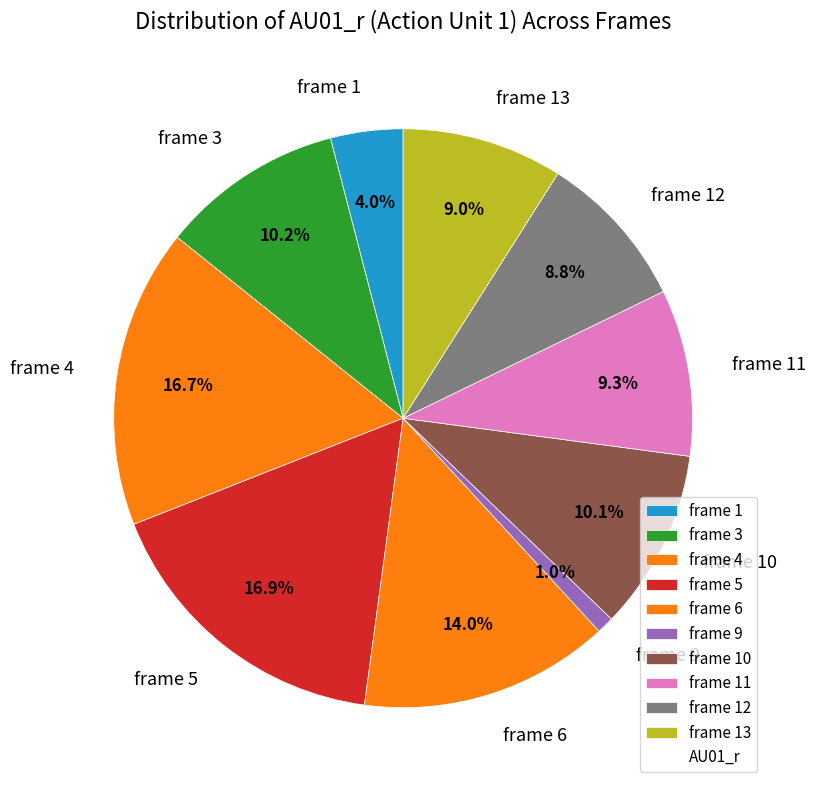

To the nearest percent, what is the average slice percentage?

10%